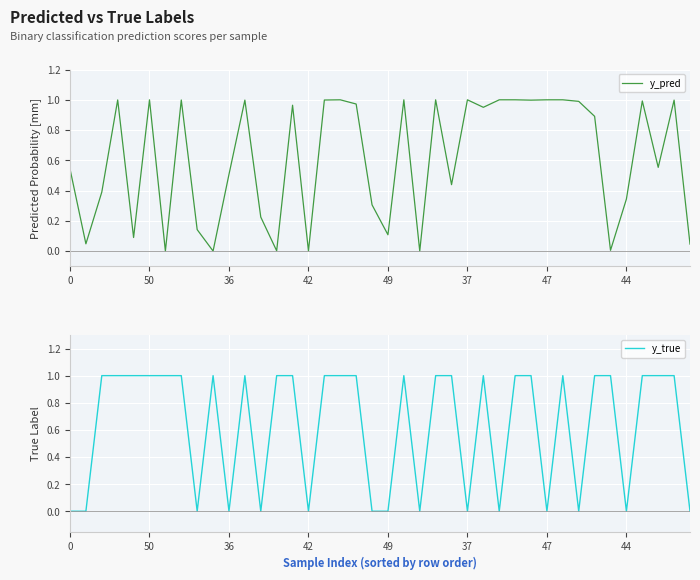

How many interior local valleys does the y_true series have?

10